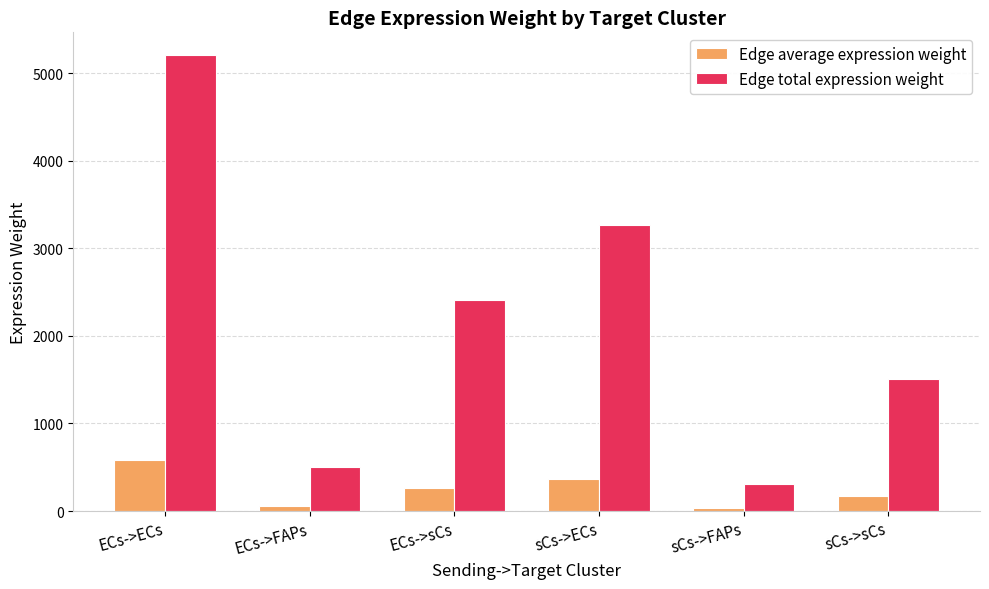

How many values in the Edge average expression weight series are below 268?

3